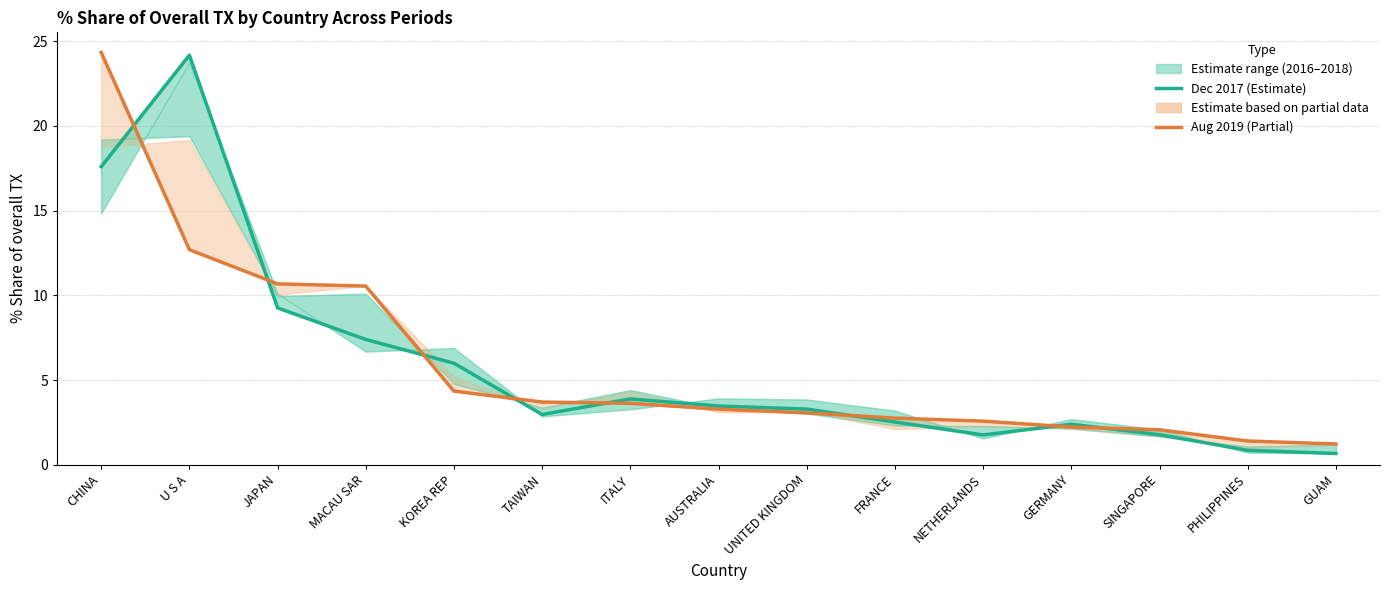

Read the Aug 2019 (Estimate based on partial data) value at ITALY.

3.6